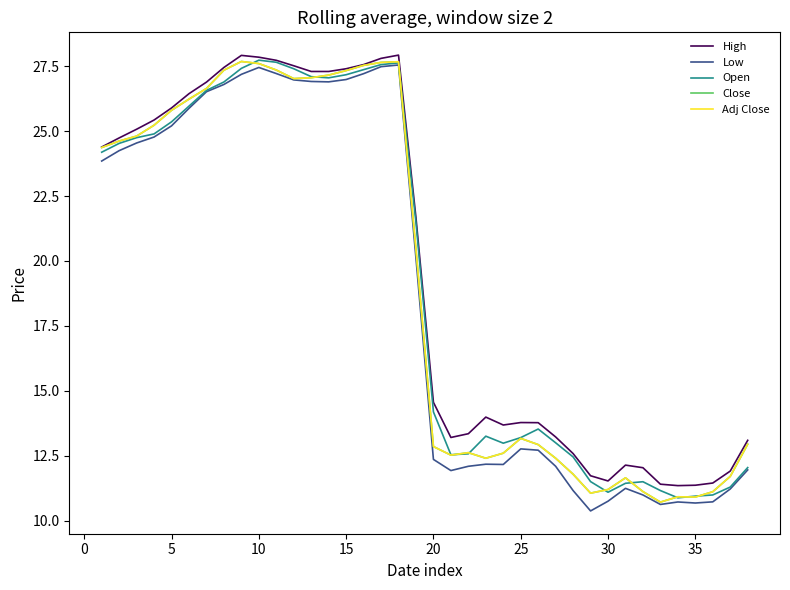

Is this an area chart (filled region under the line)?

No